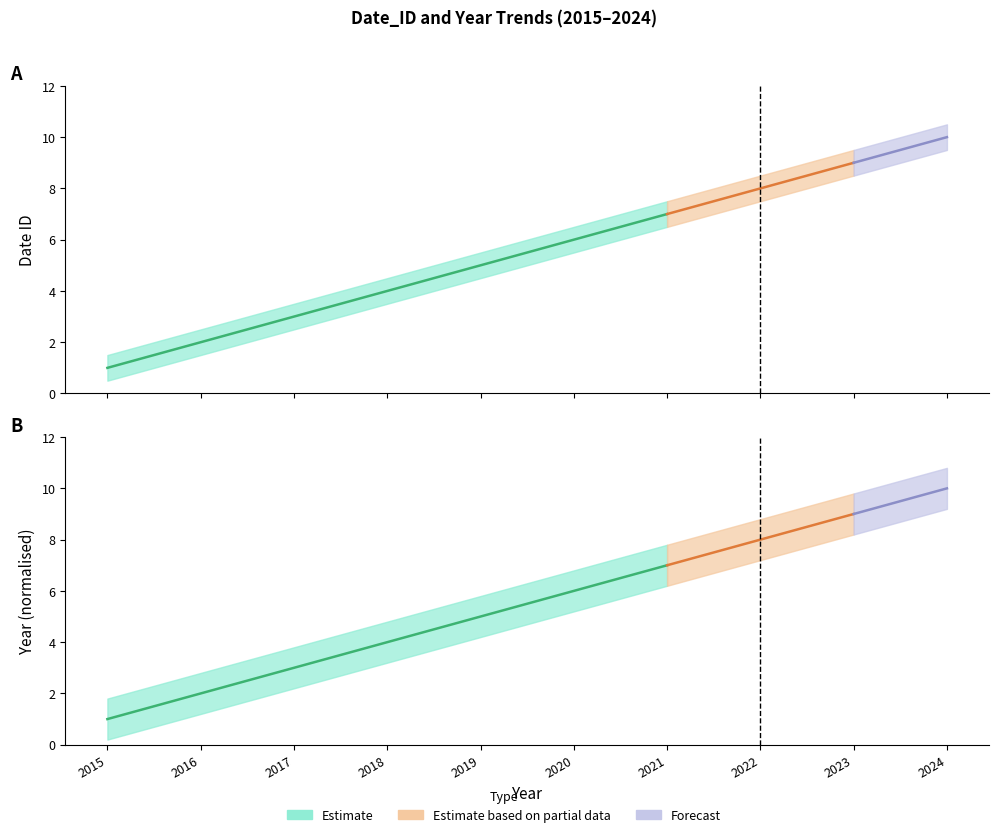

Rank the series at 2020 from highest to lowest value.

Year_norm_upper, Date_ID_upper, Date_ID, Year_norm, Date_ID_lower, Year_norm_lower